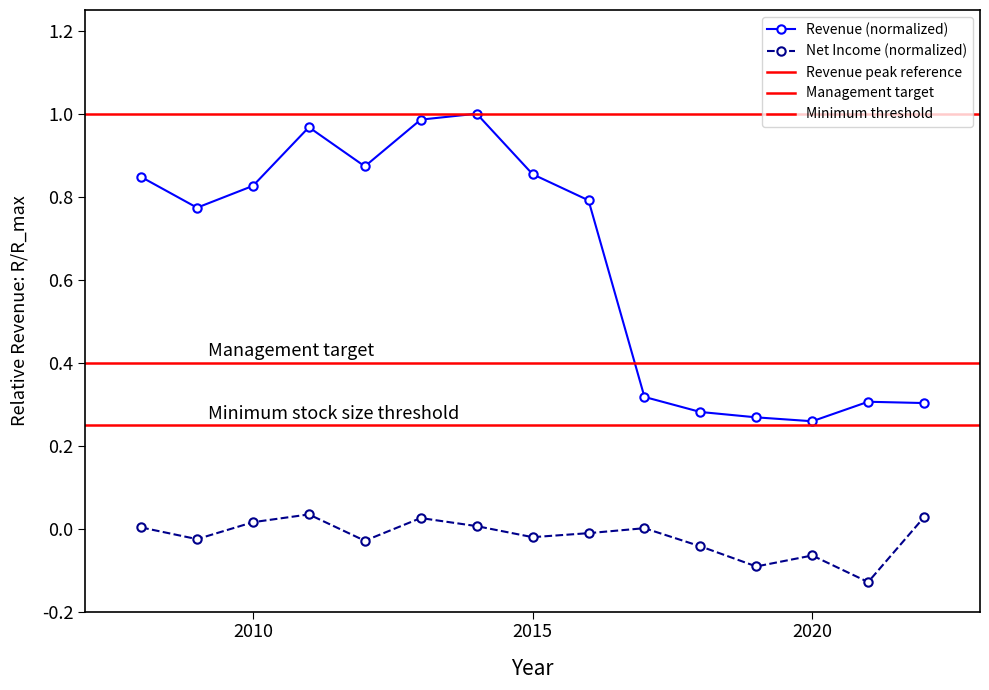

At which category does the chart reach its peak across all series?

2014